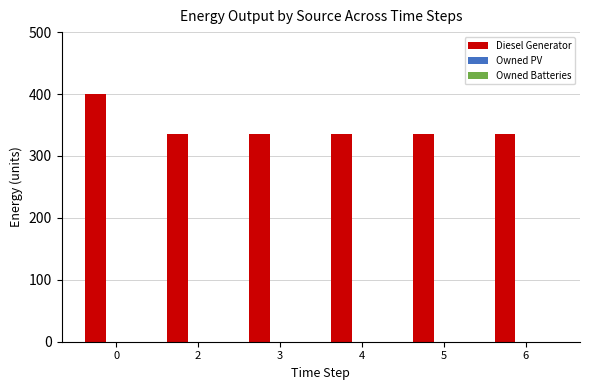

Does the chart contain stacked bars?

No